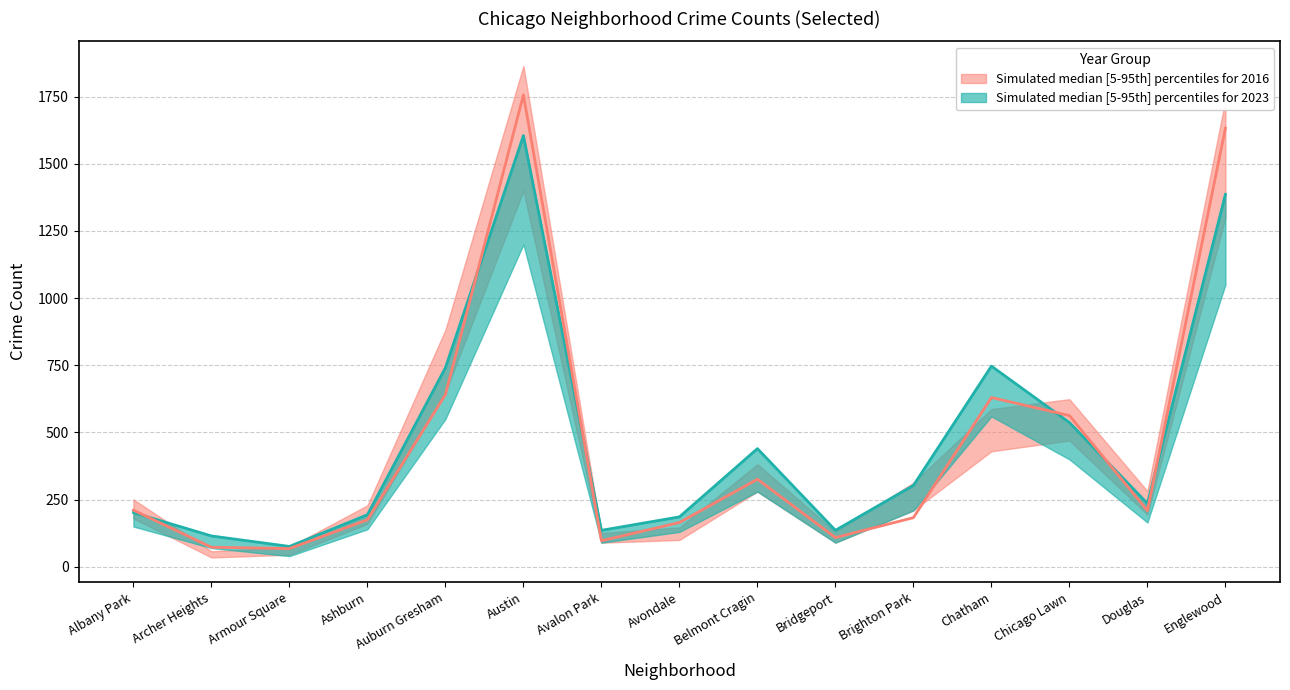

At which category does 2022 (lower) reach its first local peak?

Austin